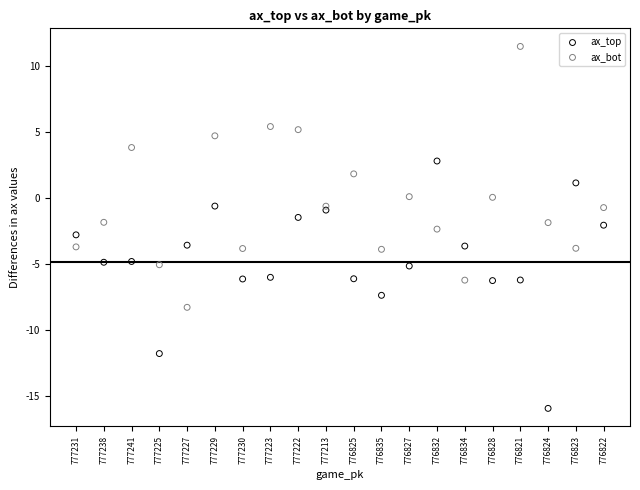

Which series reaches the maximum Y coordinate?

ax_bot